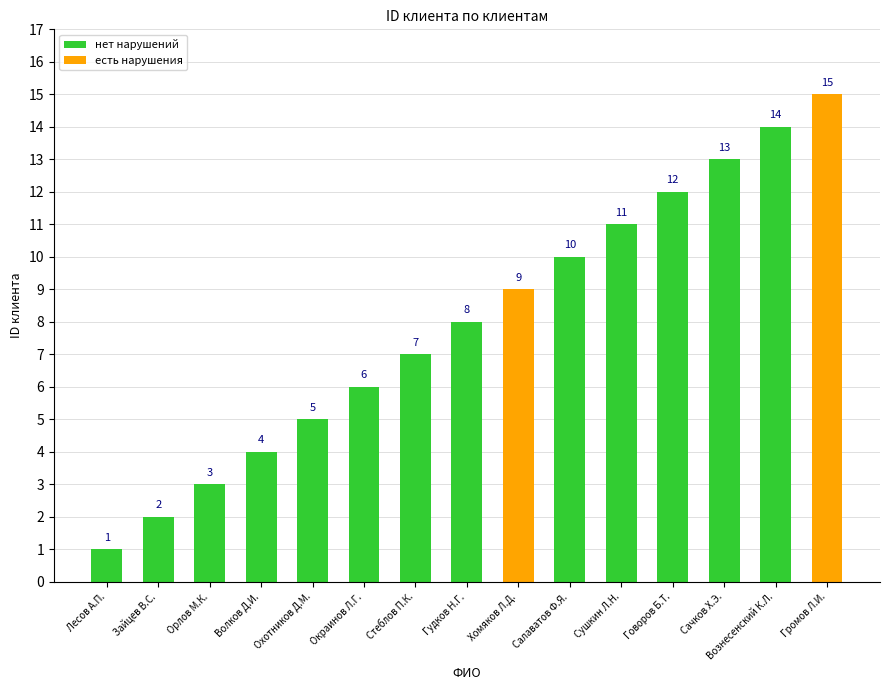

Between Волков Д.И. and Окраинов Л.Г., which is larger?

Окраинов Л.Г.